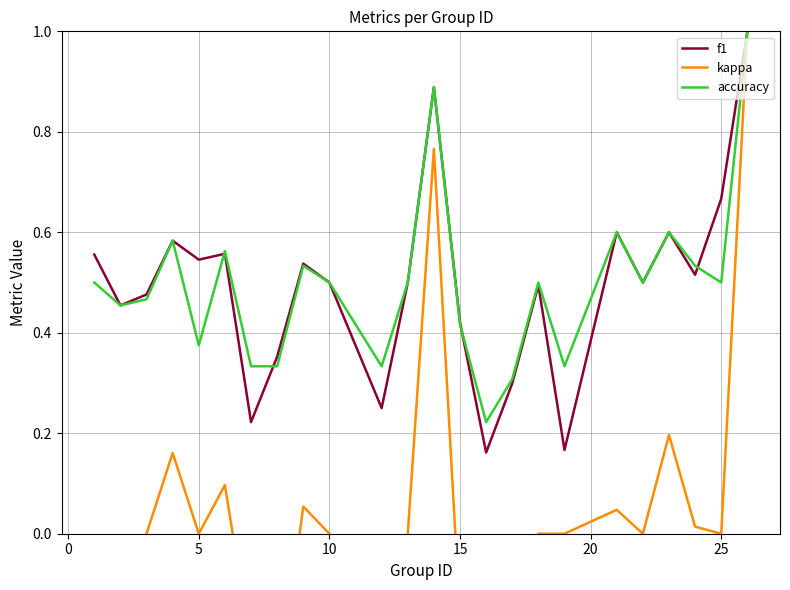

What are all the series names shown in the legend?

f1, kappa, accuracy